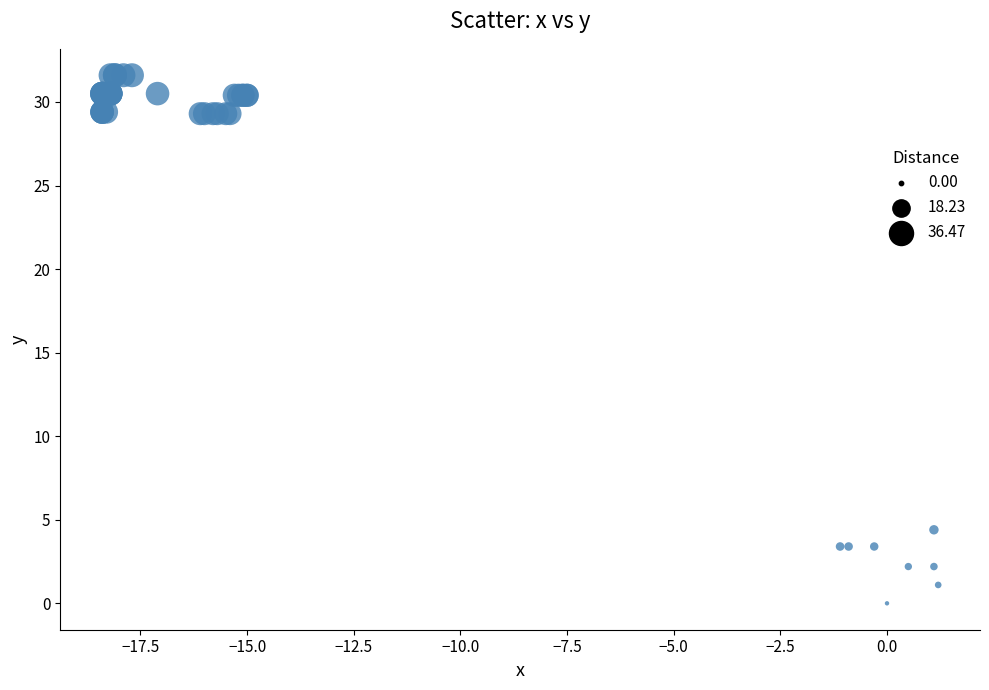

What Y value in the scatter plot is closest to 15?

4.4